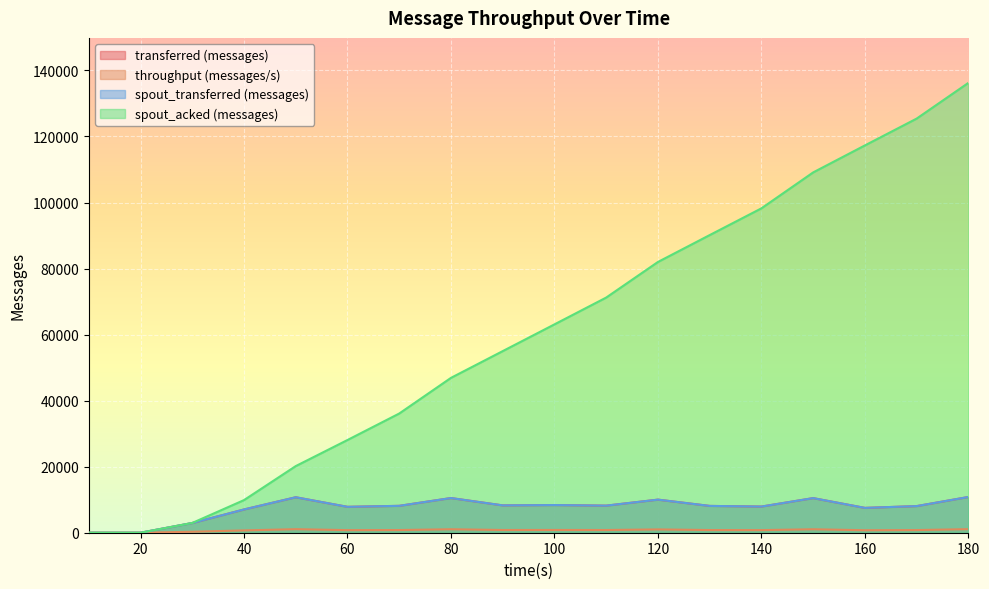

At how many categories does at least one series exceed 26017?

13